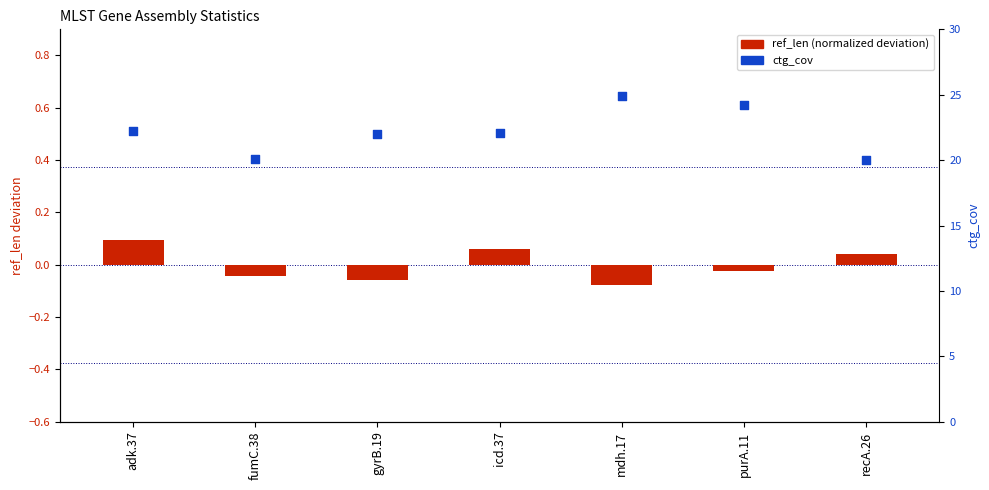

Is the value of ref_len (normalized deviation) at mdh.17 greater than the value of ctg_cov at purA.11?

No